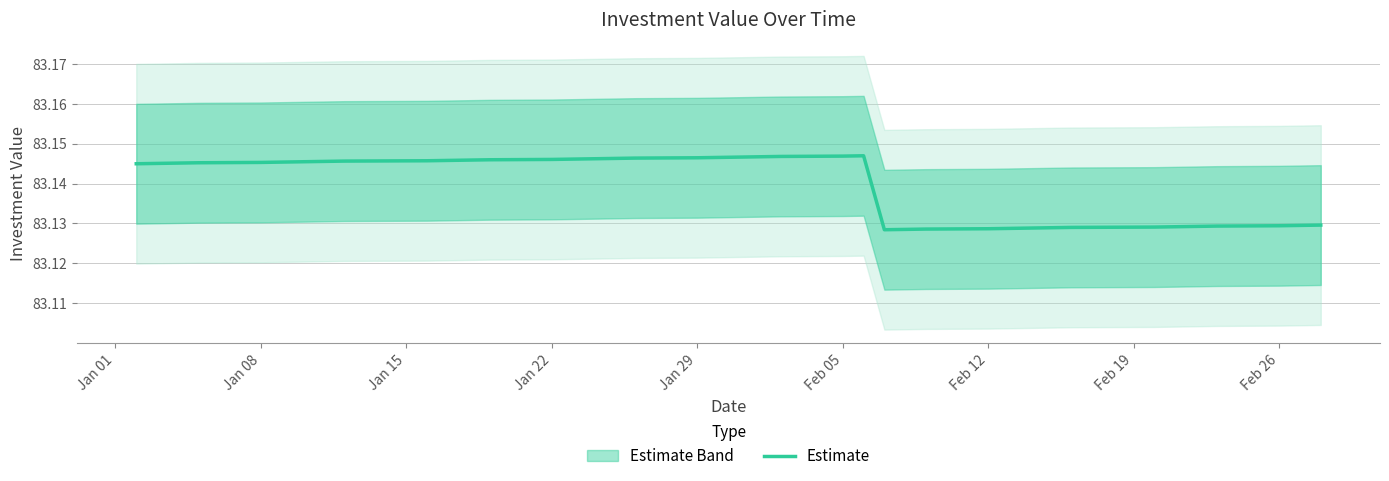

How many categories are shown in the chart?

40